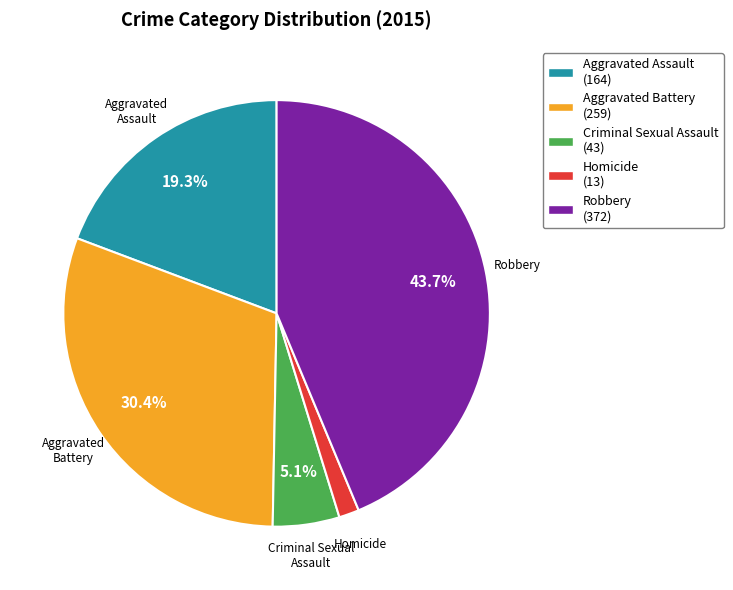

True or false: Homicide accounts for 2% of the total.

True